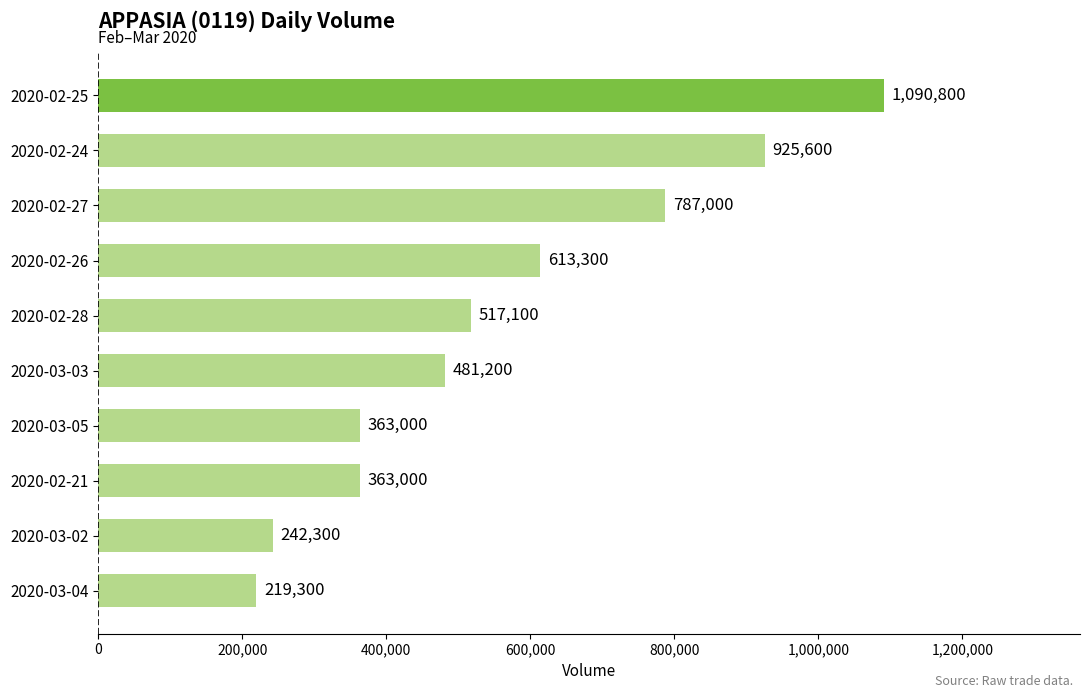

Are the bars horizontal?

Yes